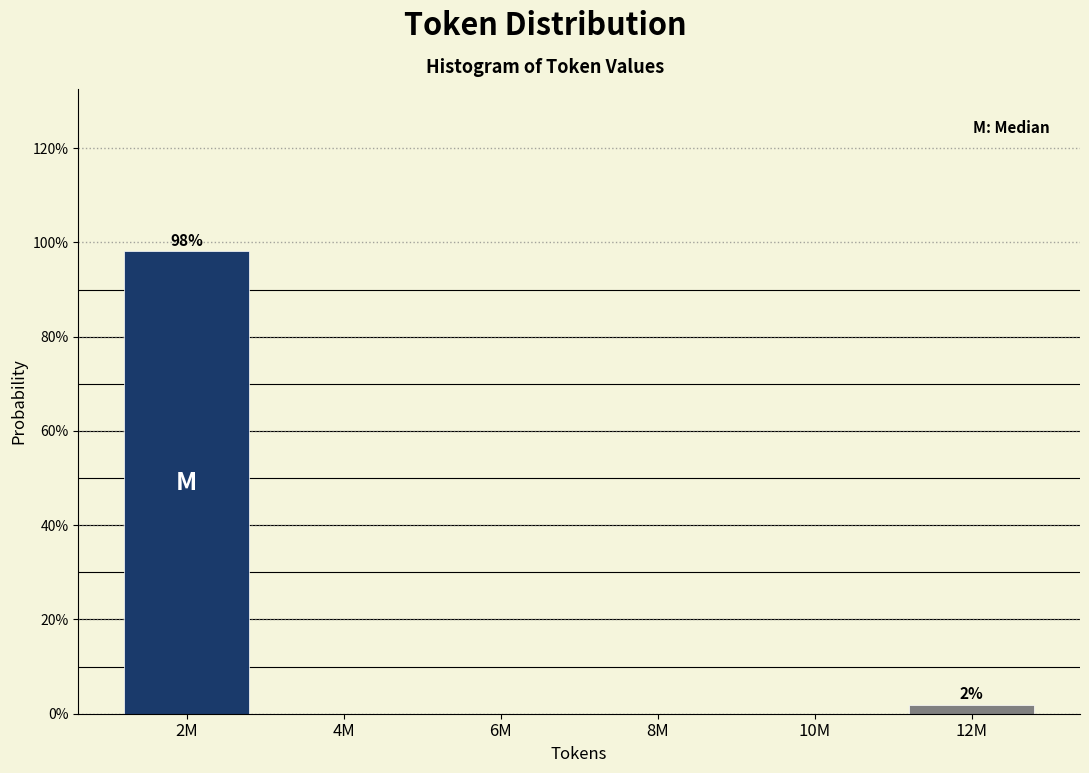

Reading left to right, extract all data points from this chart.

2M=98.1	4M=0.0	6M=0.0	8M=0.0	10M=0.0	12M=1.9